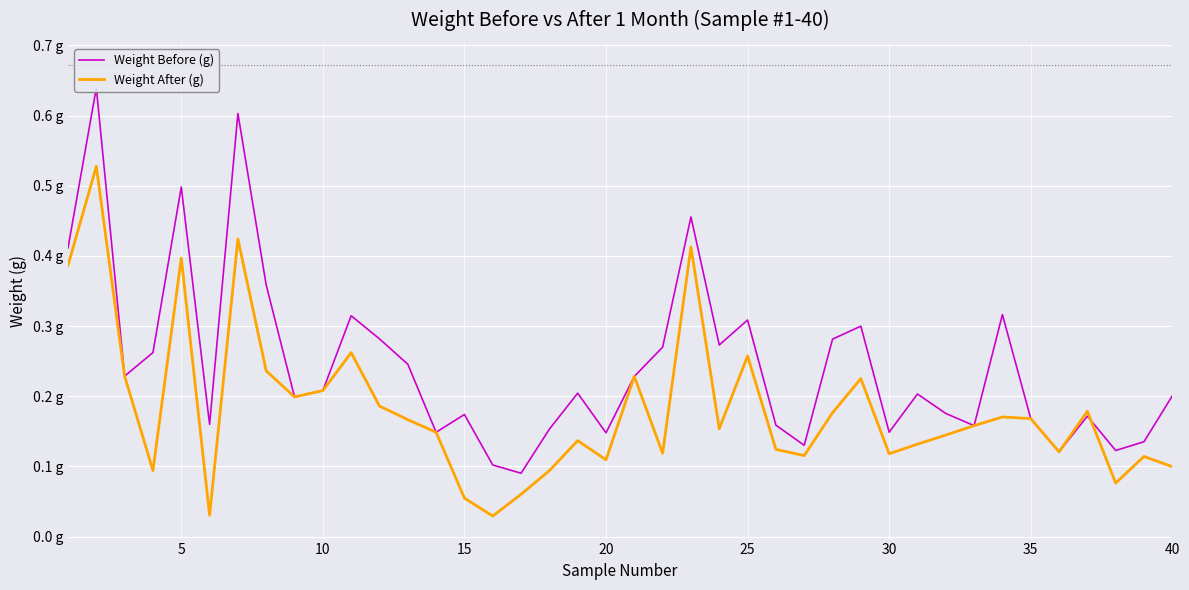

Does the chart display data point markers on the line(s)?

No